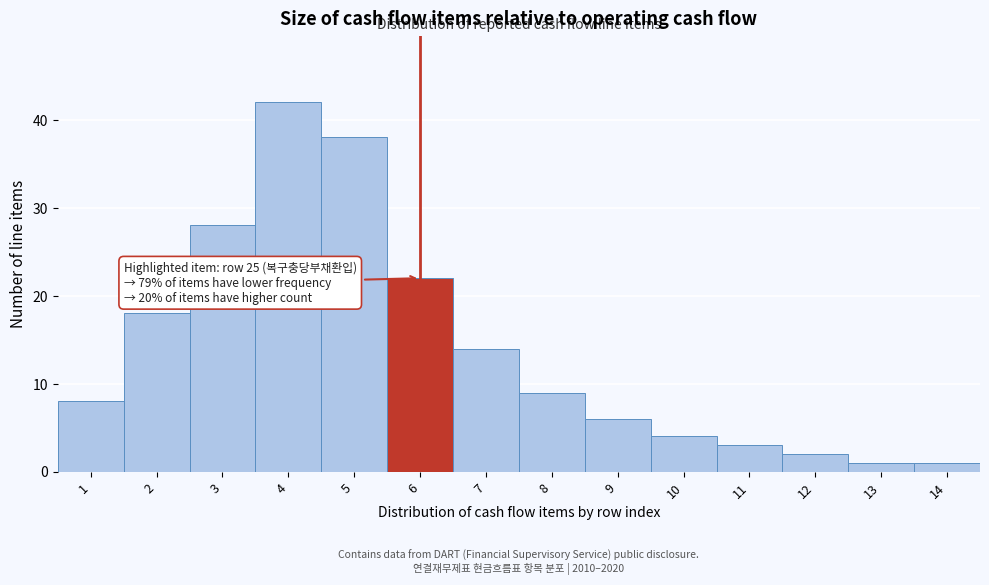

Reading right to left, extract all data points from this chart.

1	1	2	3	4	6	9	14	22	38	42	28	18	8